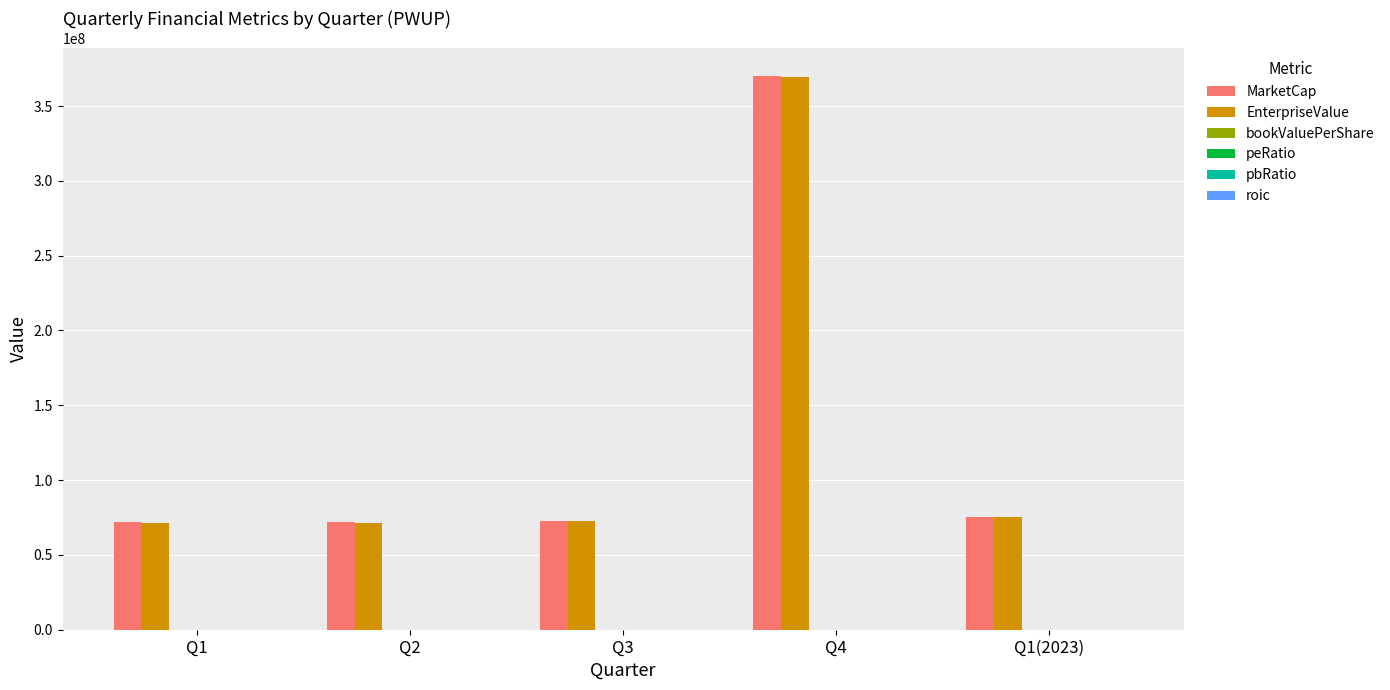

At which category is the sum across all series the highest?

Q4